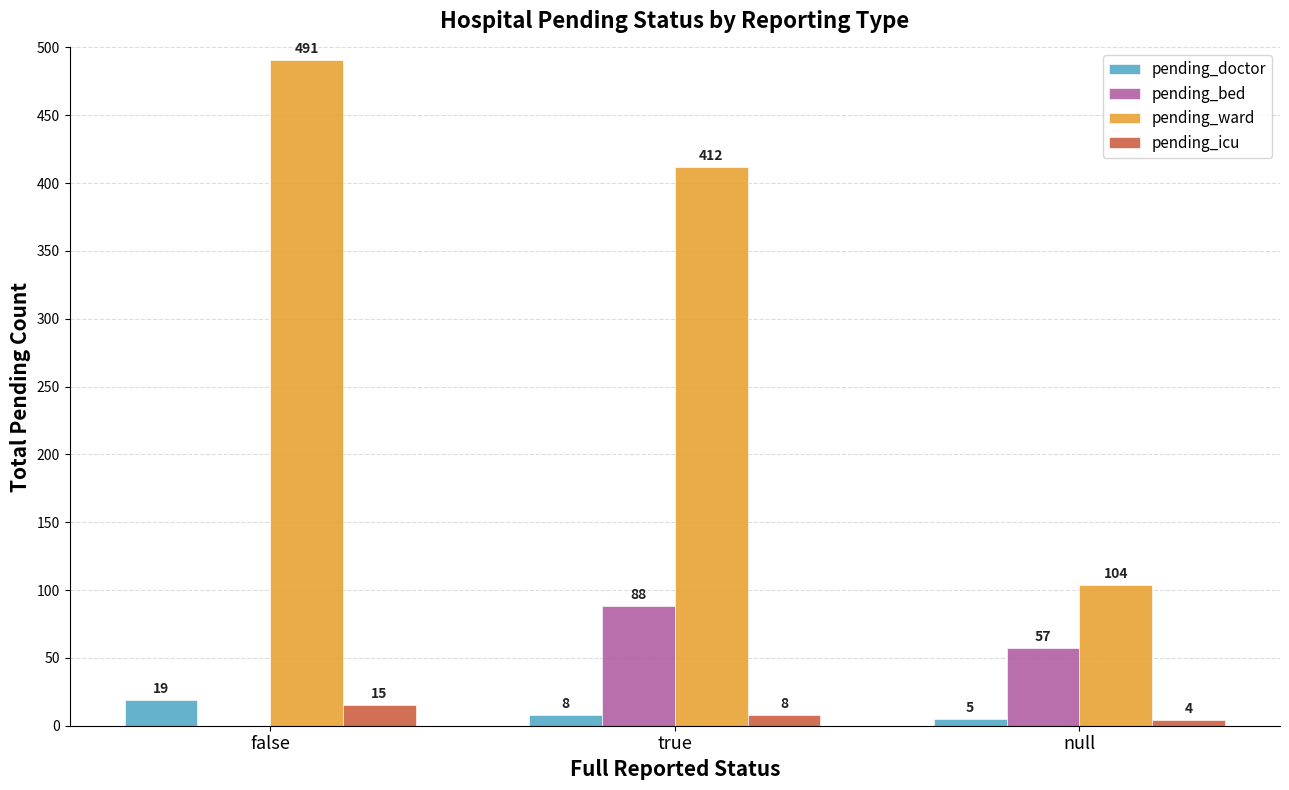

Which series has the largest total across all categories?

pending_ward